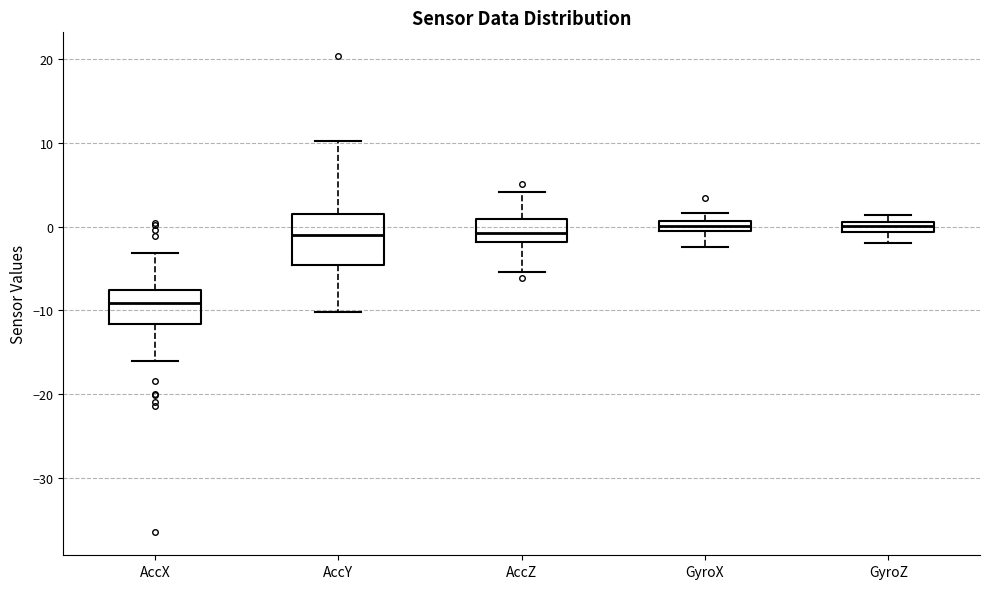

Where does the lower whisker of the box for AccY end on the y-axis? The values are not printed on the chart, so give them approximately, as read against the axis.

-10